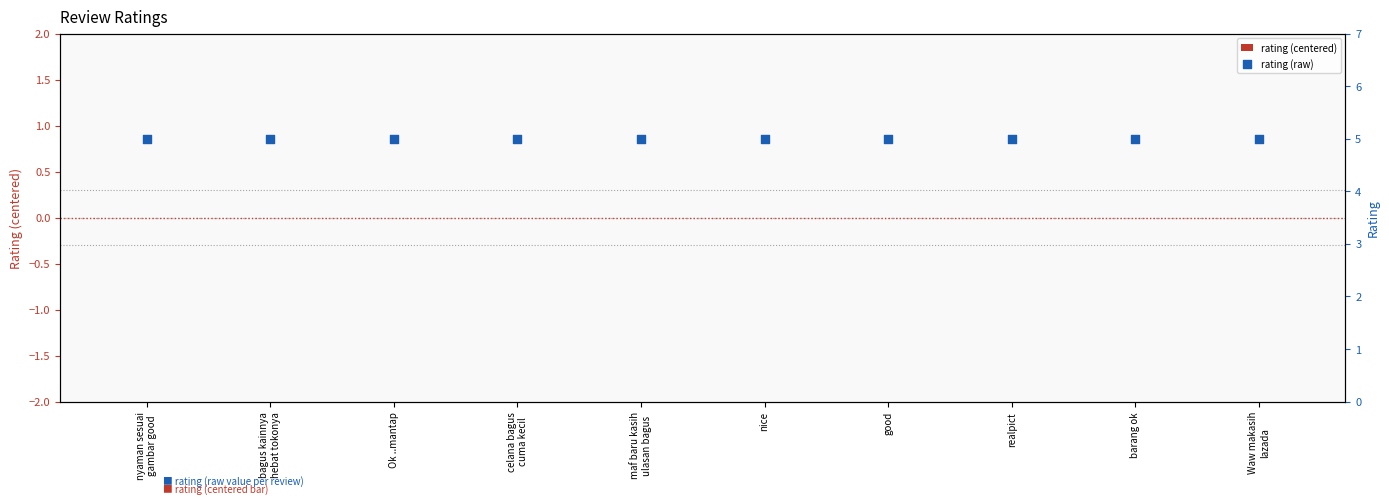

At which category is the sum across all series the highest?

nyaman sesuai
gambar good